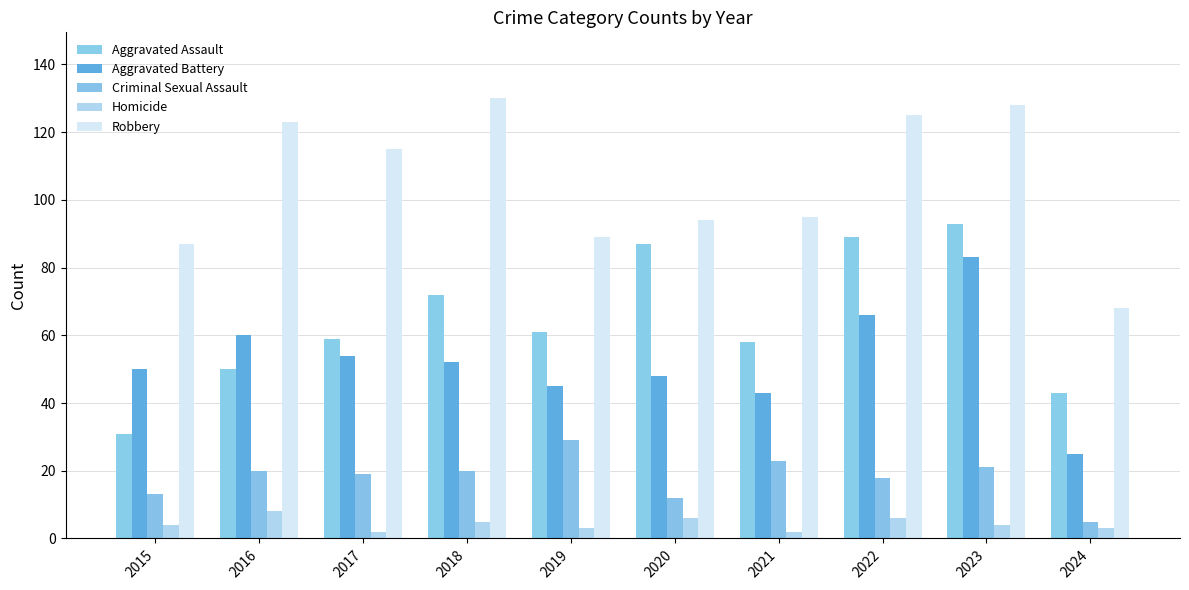

The Criminal Sexual Assault series shows 20 at 2018. True or false?

True